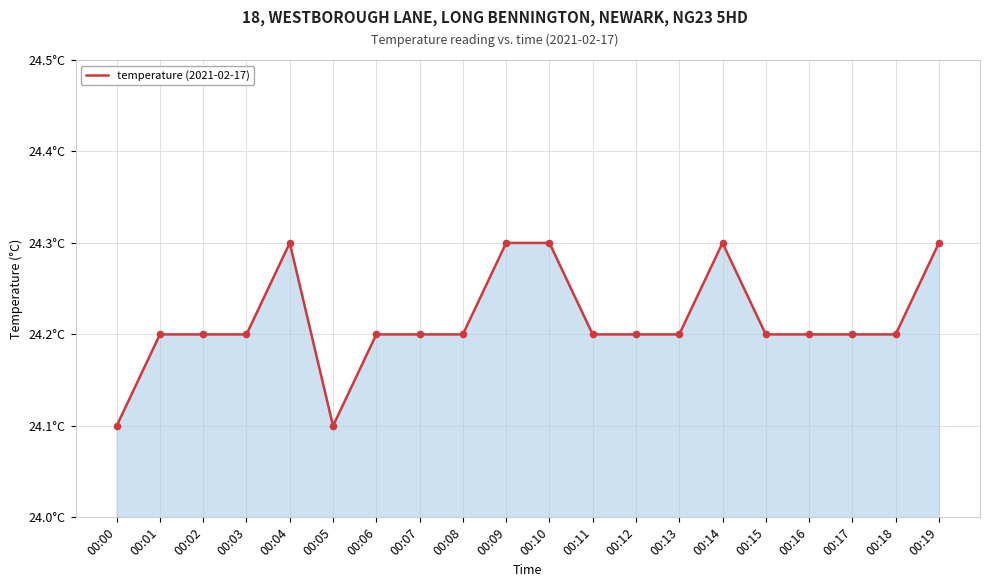

Approximately how many times larger is the value at 00:13 compared to 00:12?

1.0